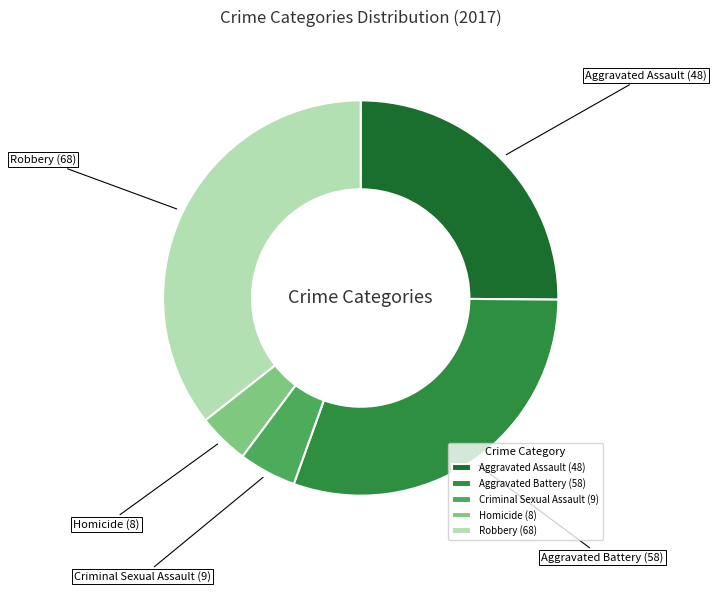

Approximately how many times larger is the value at Robbery compared to Aggravated Battery?

1.2